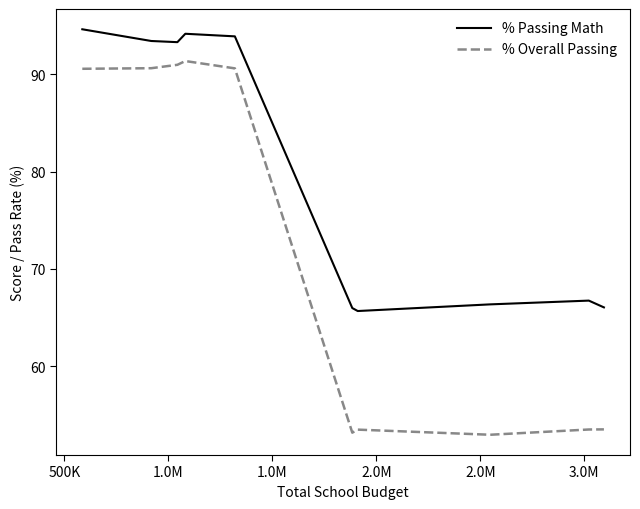

Which series has the largest total across all categories?

% Passing Math